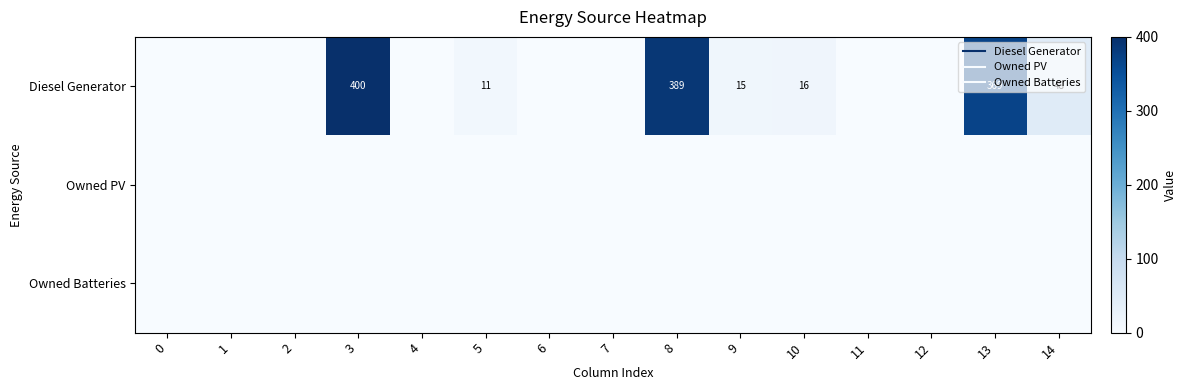

Between 3 and 9, which series saw the biggest shift?

Diesel Generator